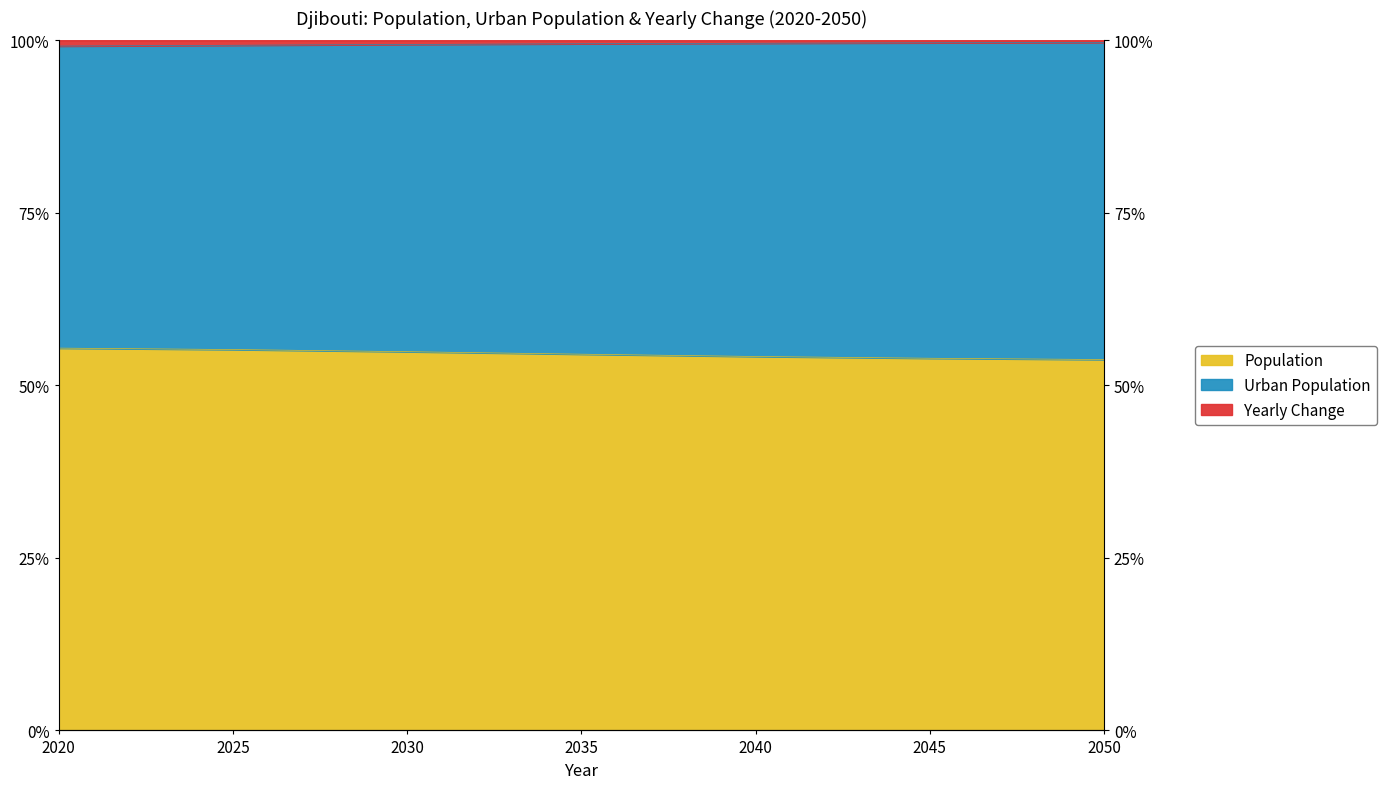

True or false: Population and Urban Population intersect in this chart.

False